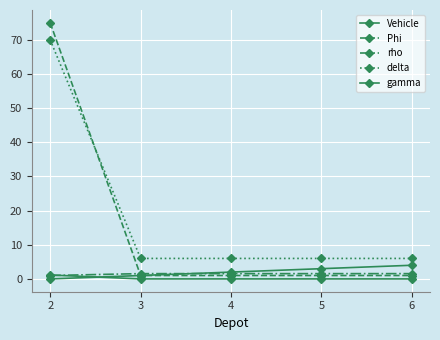

Is this an area chart (filled region under the line)?

No